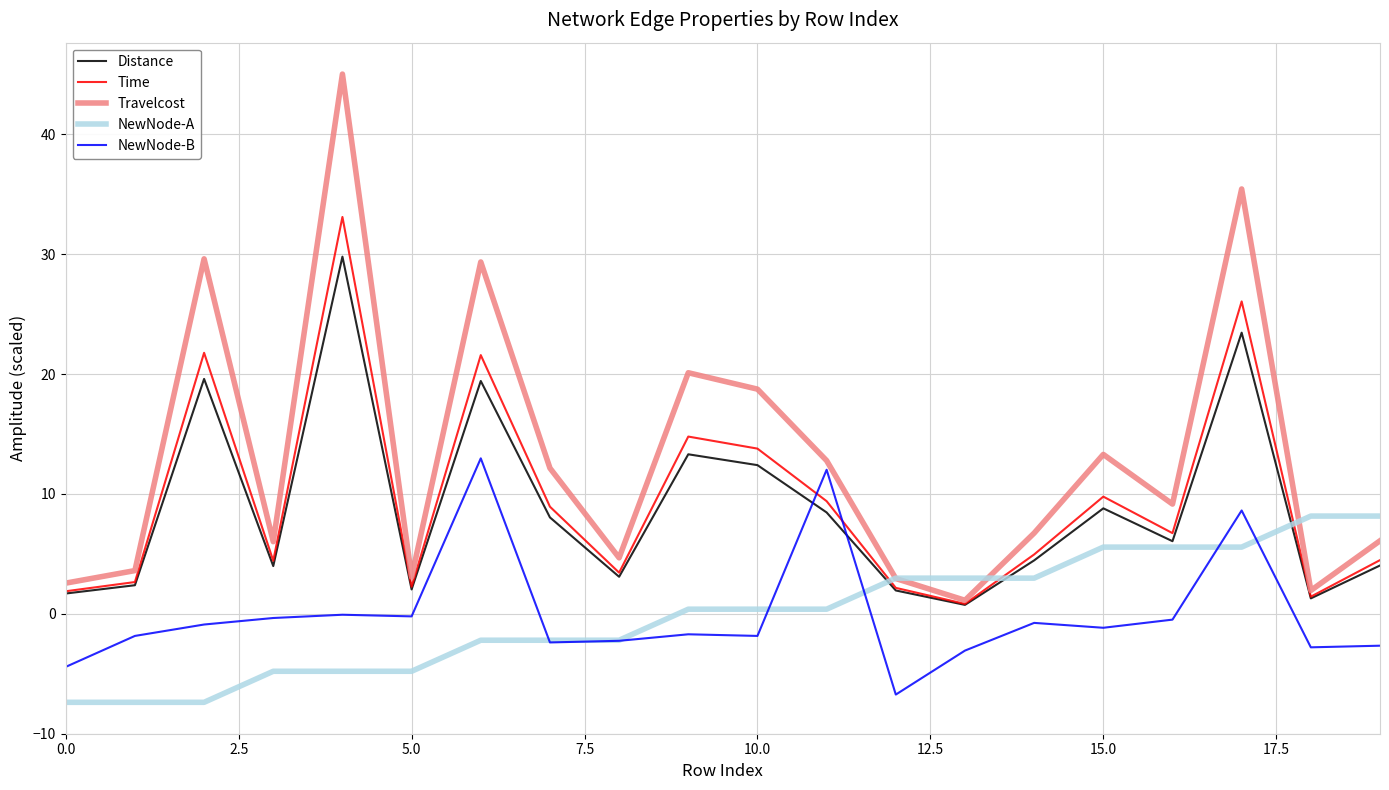

What is the lowest value of the NewNode-B series?

-6.7